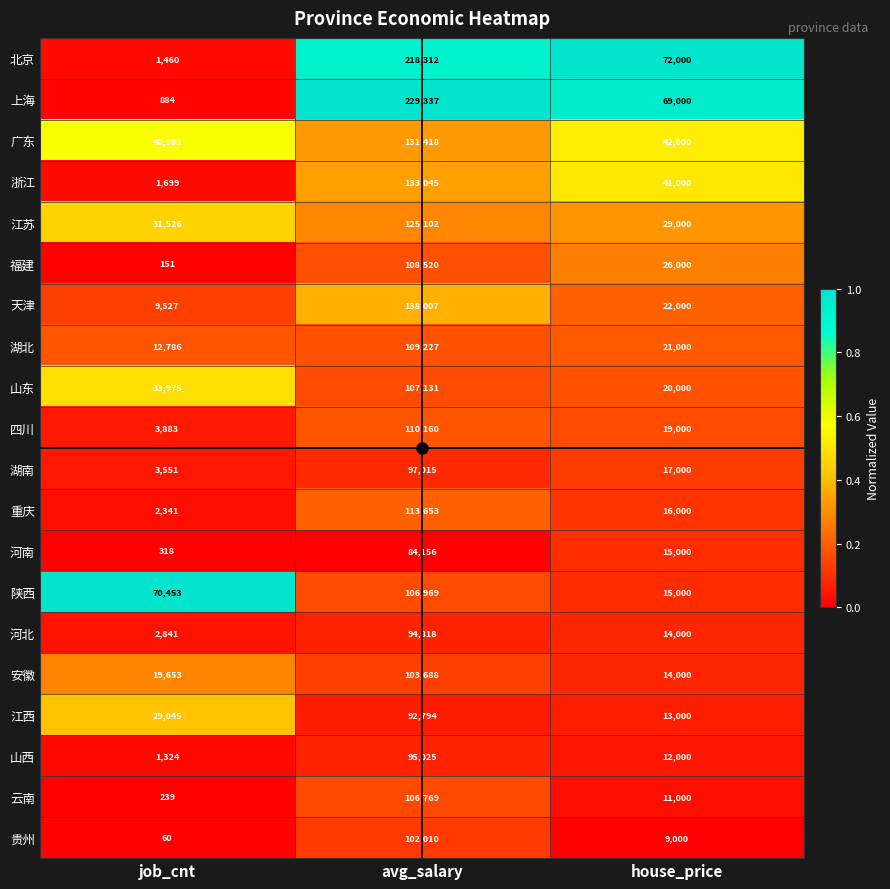

What is the highest value of the 湖南 series?

97015